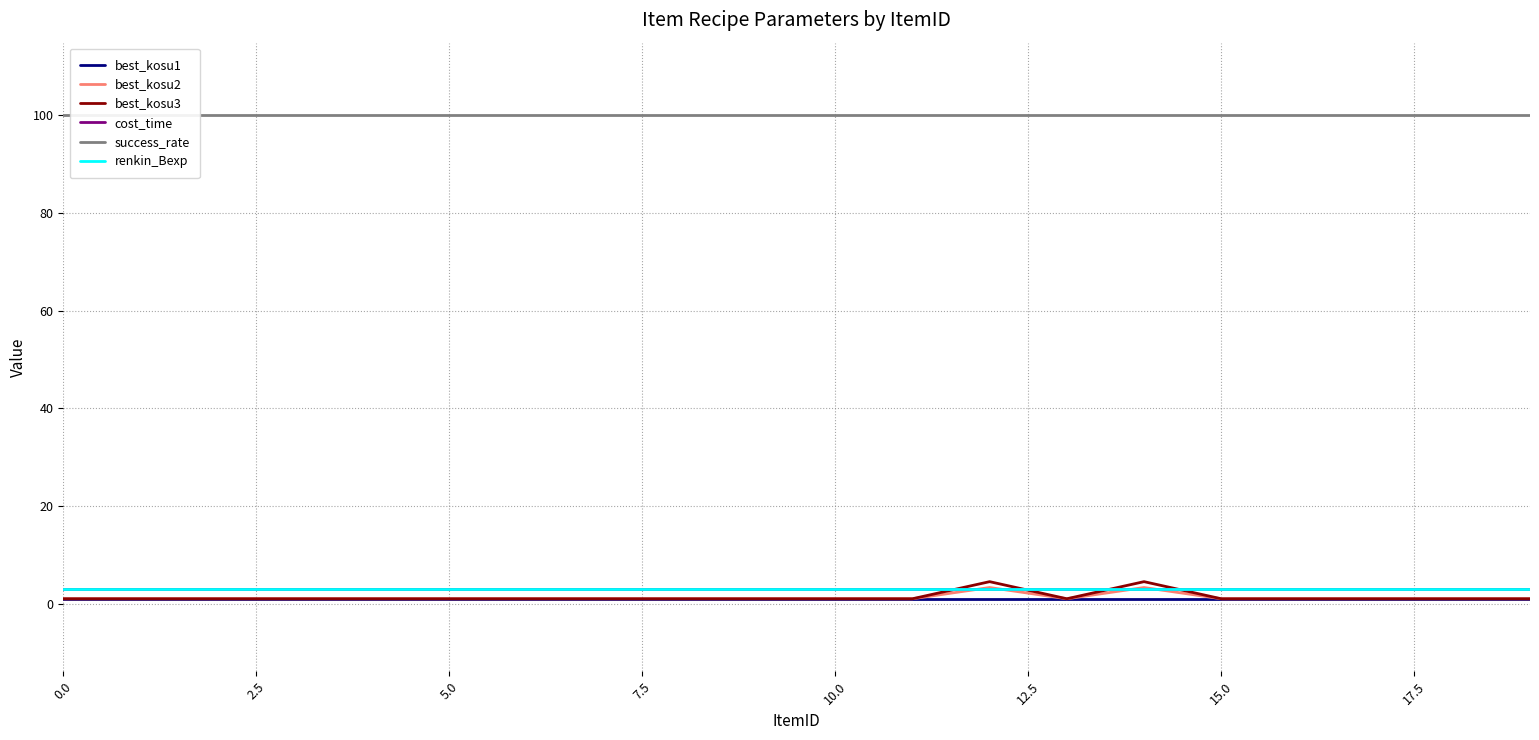

True or false: renkin_Bexp and success_rate intersect in this chart.

False